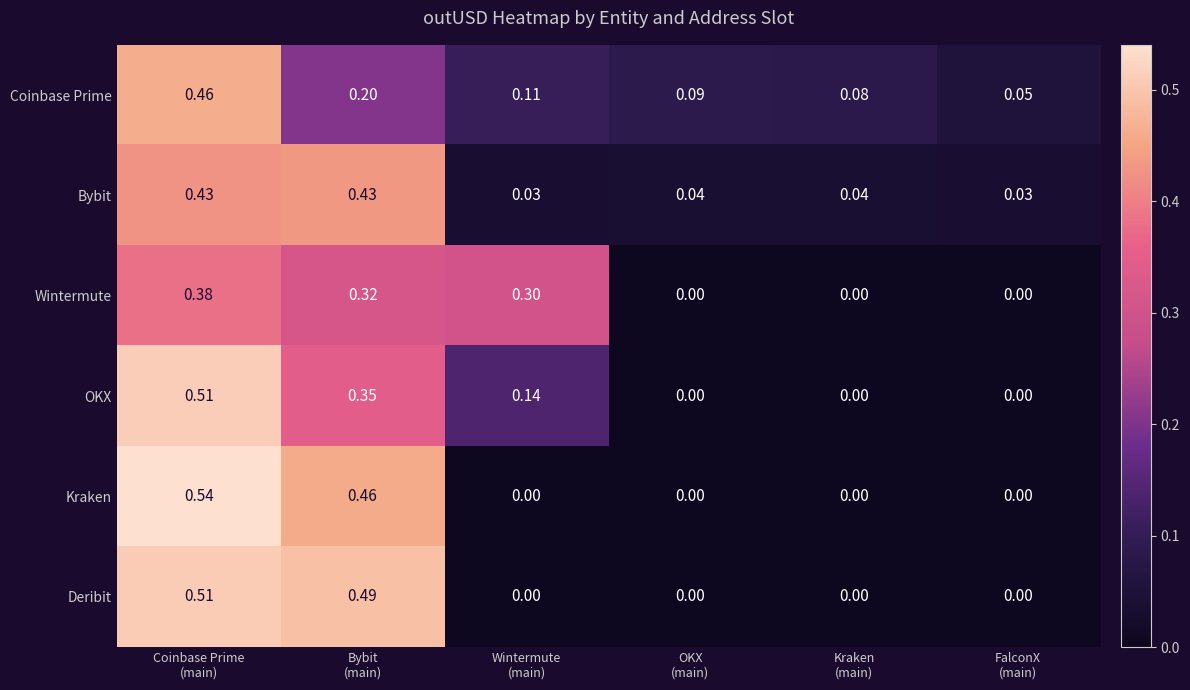

How many data points does each series have?

6